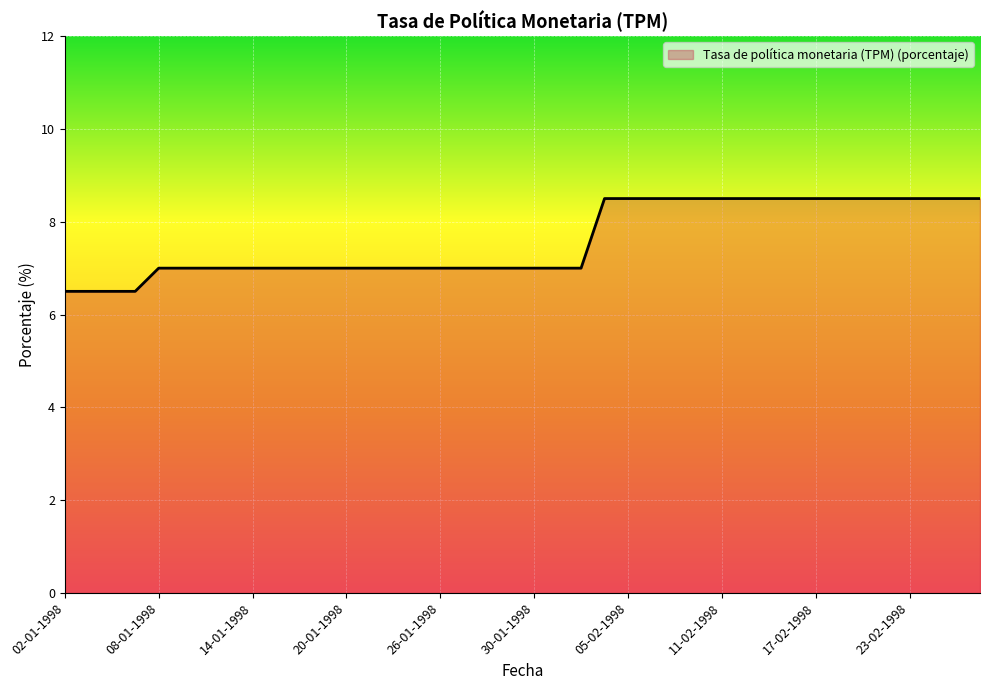

What is the greatest value displayed?

8.5